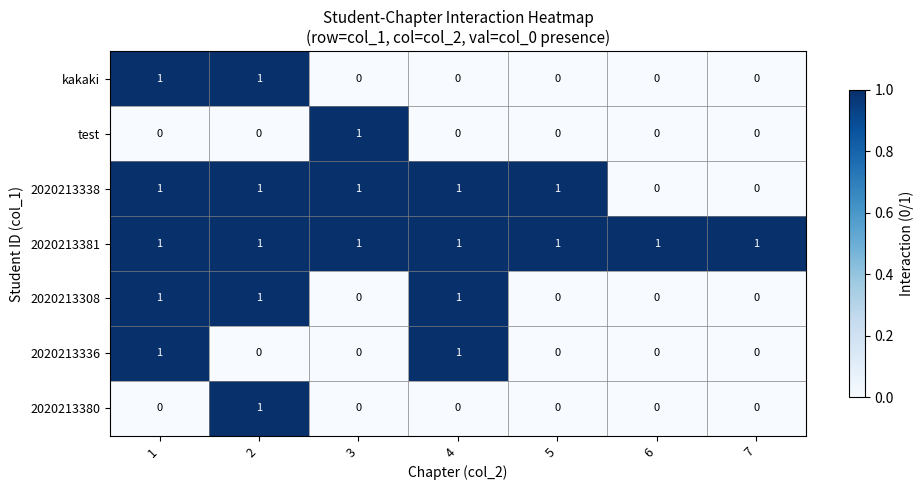

How many test values are between 0 and 1?

7